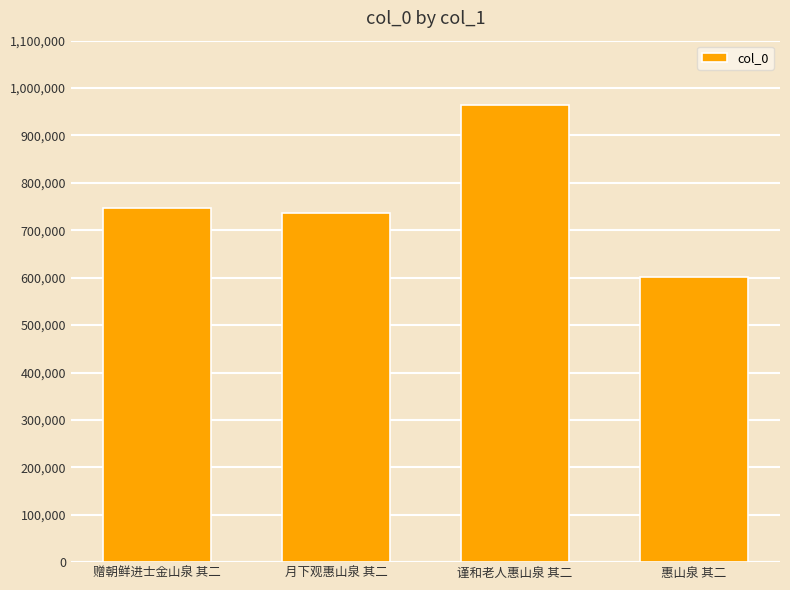

Reading right to left, extract all data points from this chart.

惠山泉 其二=600678	谨和老人惠山泉 其二=963799	月下观惠山泉 其二=737474	赠朝鲜进士金山泉 其二=746493